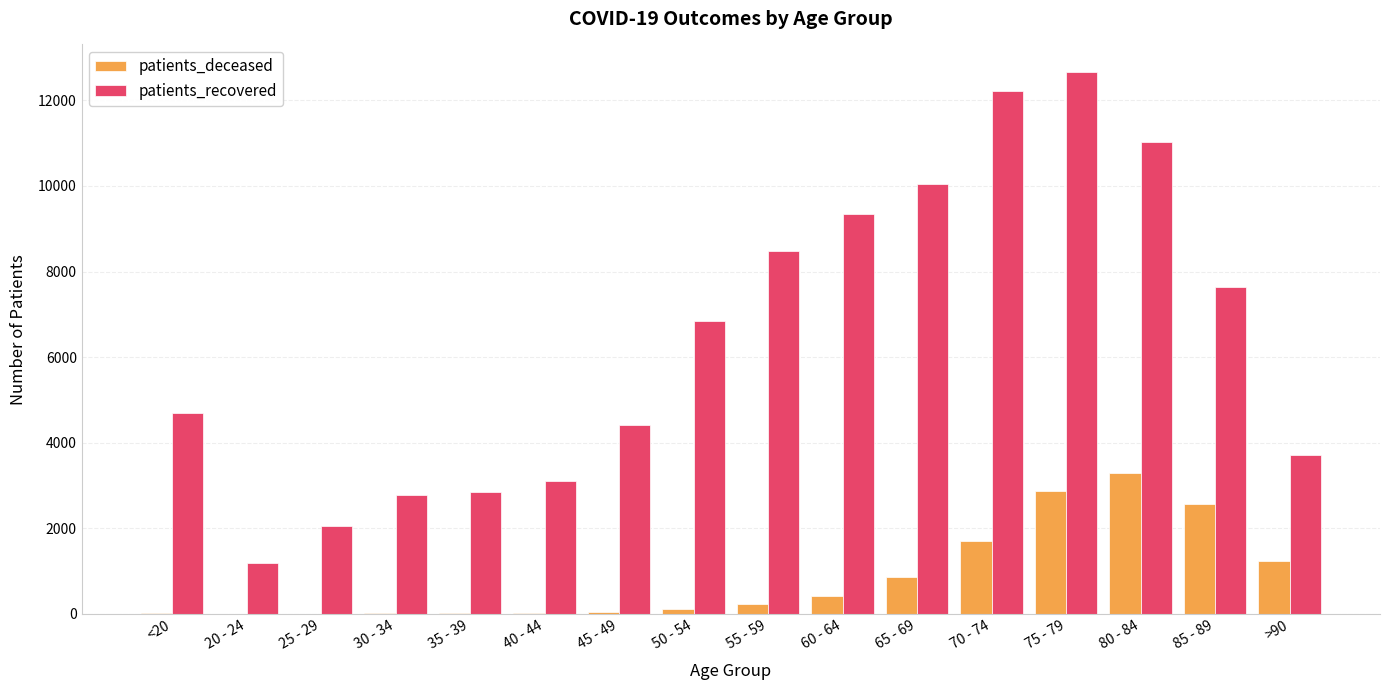

Read the patients_recovered value at 30 - 34.

2788